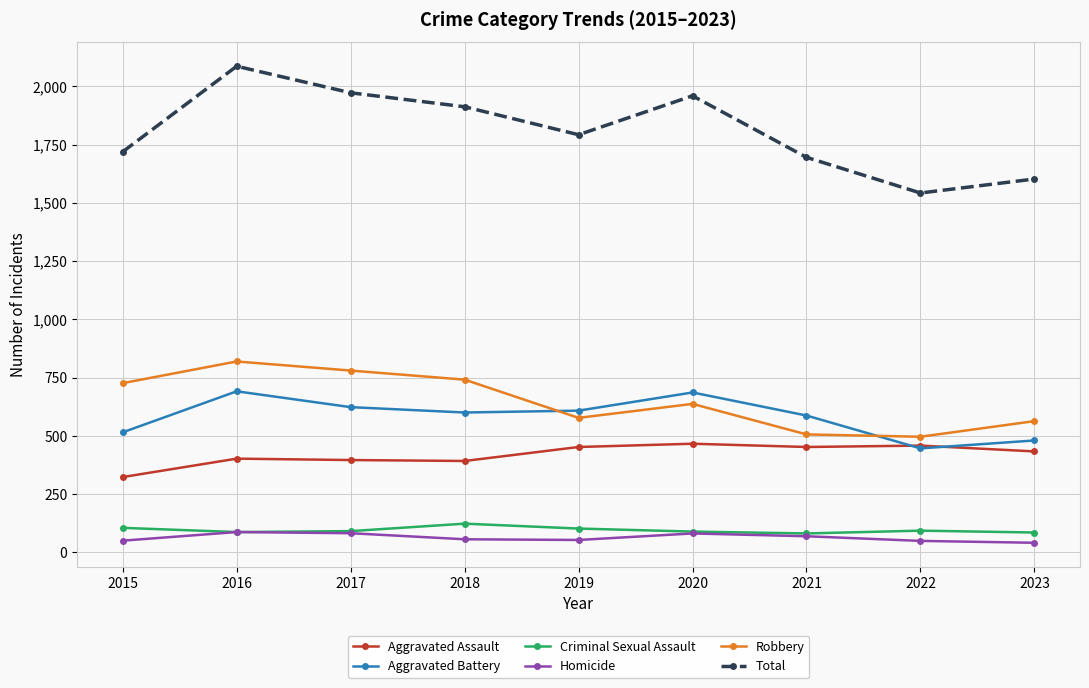

What is the spread (max minus min) of values at 2016?

1999